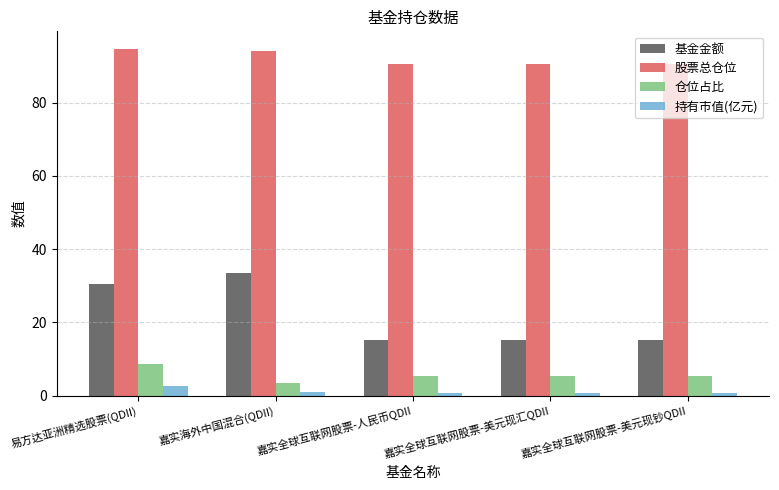

What is the sum of all 仓位占比 values?

28.0